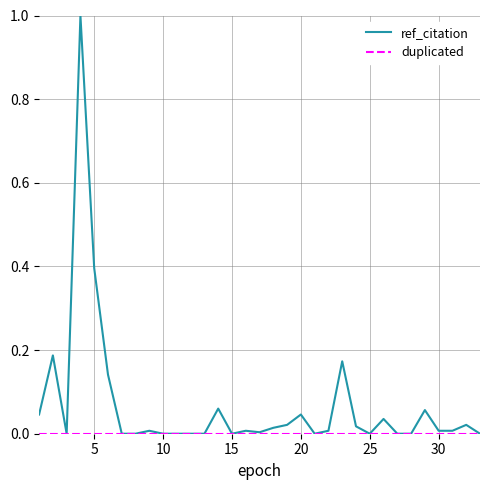

What is the highest value of the ref_citation series?

1.0